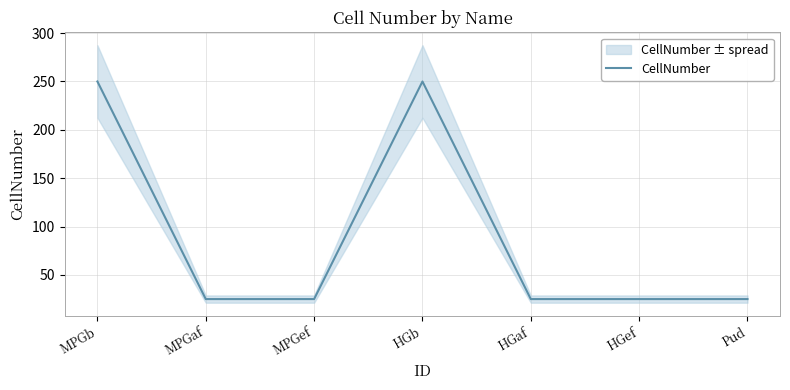

Rank the categories by value from highest to lowest.

MPGb, HGb, MPGaf, MPGef, HGaf, HGef, Pud